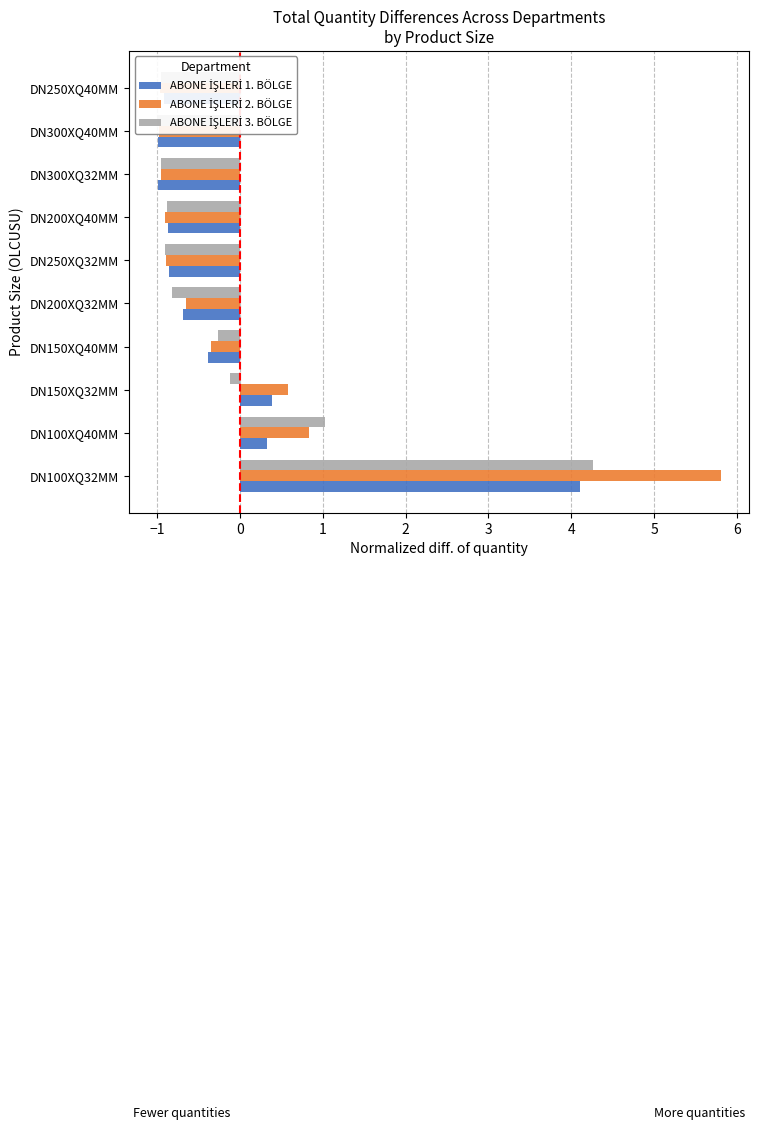

What is the difference between the second highest and second lowest values in the ABONE İŞLERİ 2. BÖLGE series?

1.8